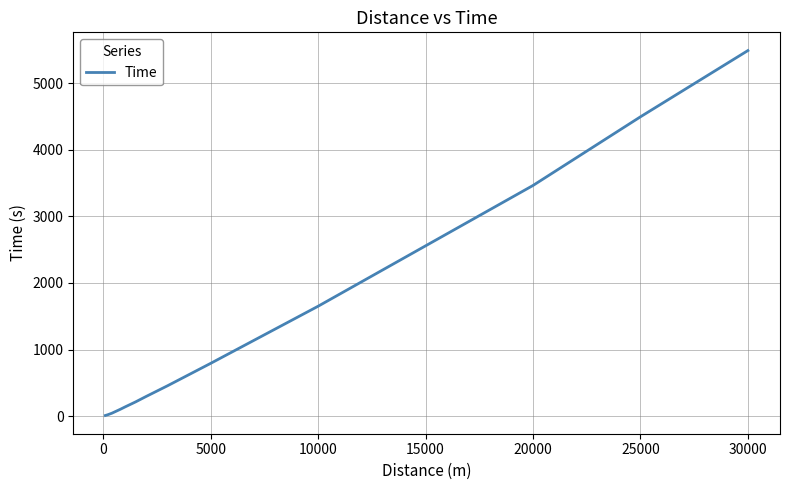

What is the difference between the maximum and minimum values?

5480.5